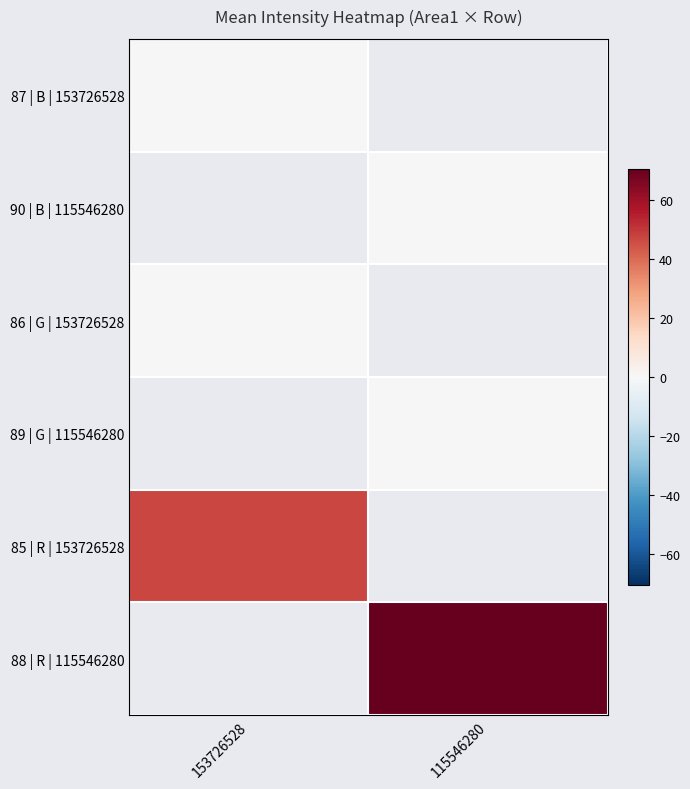

At which label does 85 | R | 153726528 reach its peak?

153726528